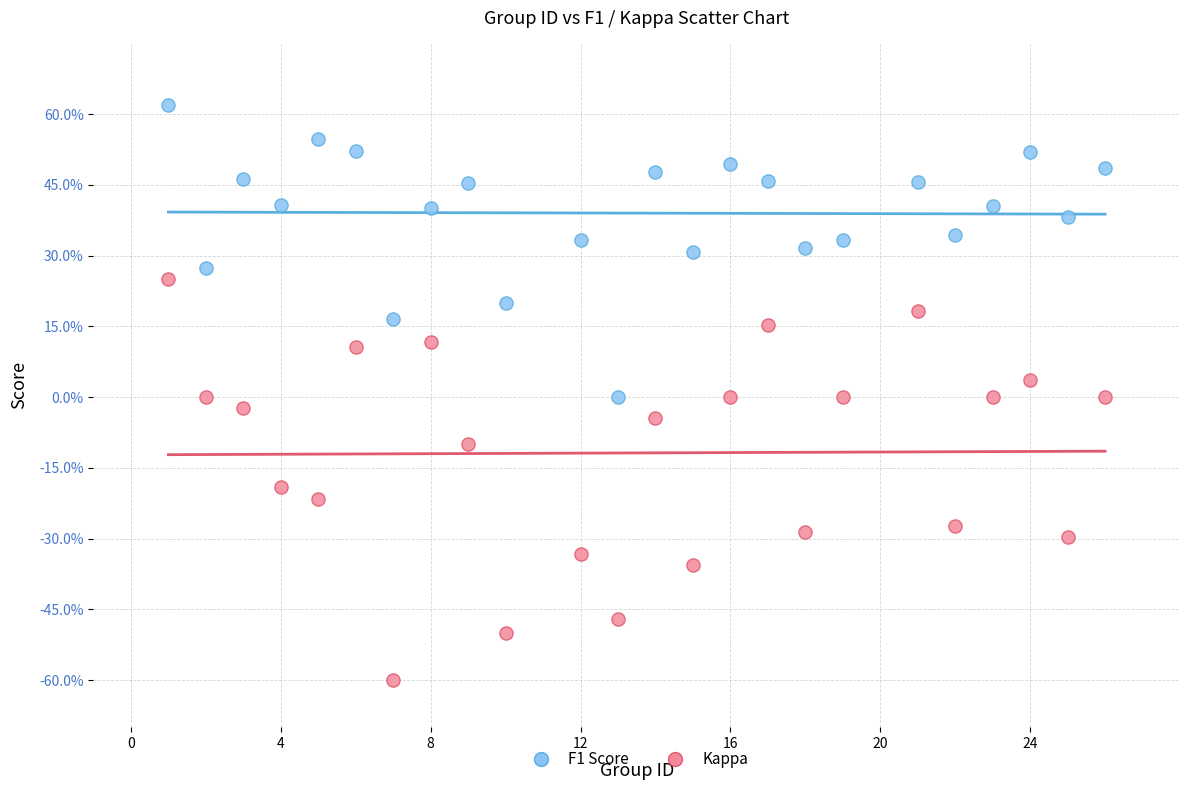

Which series has the largest Y range (max minus min)?

Kappa